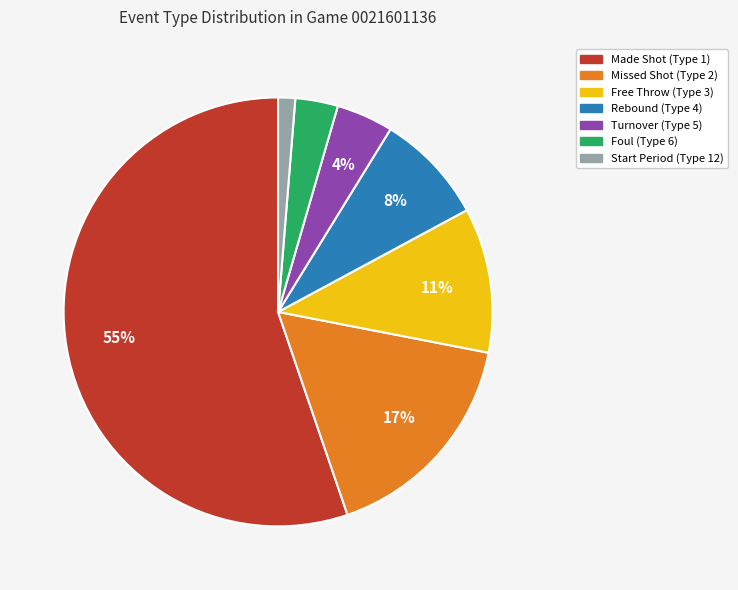

Does any single category account for the majority?

Yes